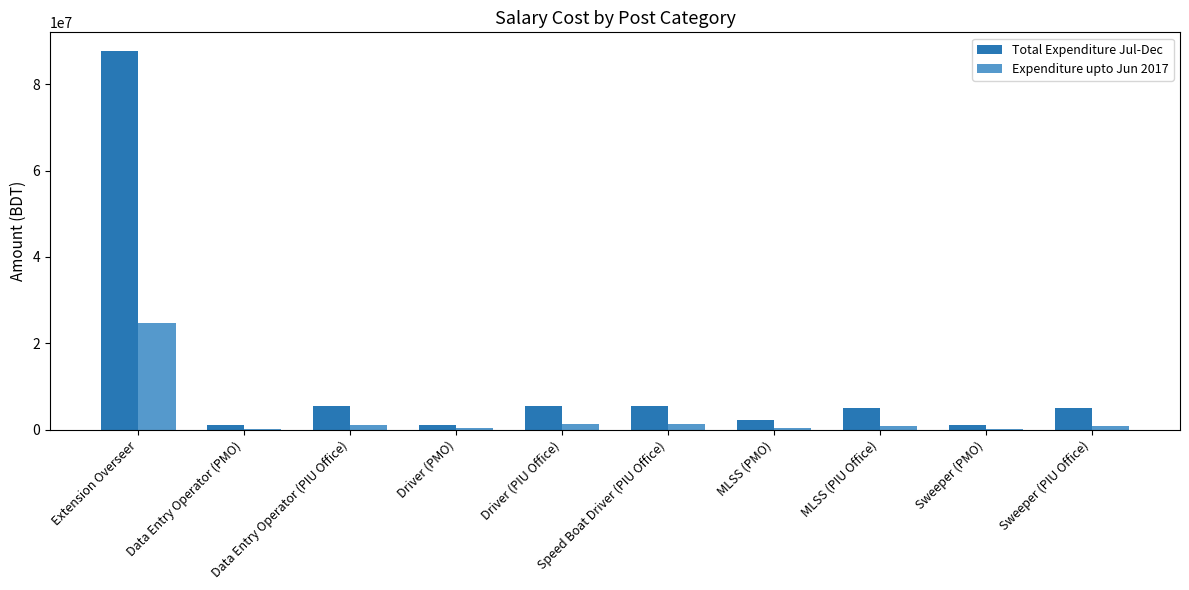

Is it true that Total Expenditure Jul-Dec equals 5388727.5 at Speed Boat Driver (PIU Office)?

True